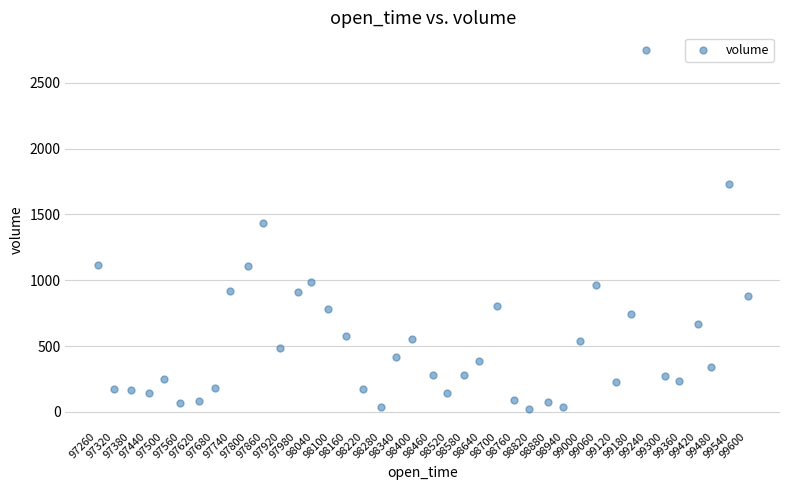

What is the range of X values (max minus min)?

39.0